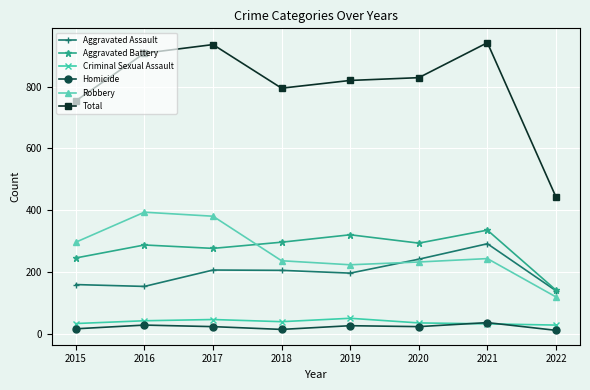

What is the difference between the Homicide values at 2022 and 2017?

12